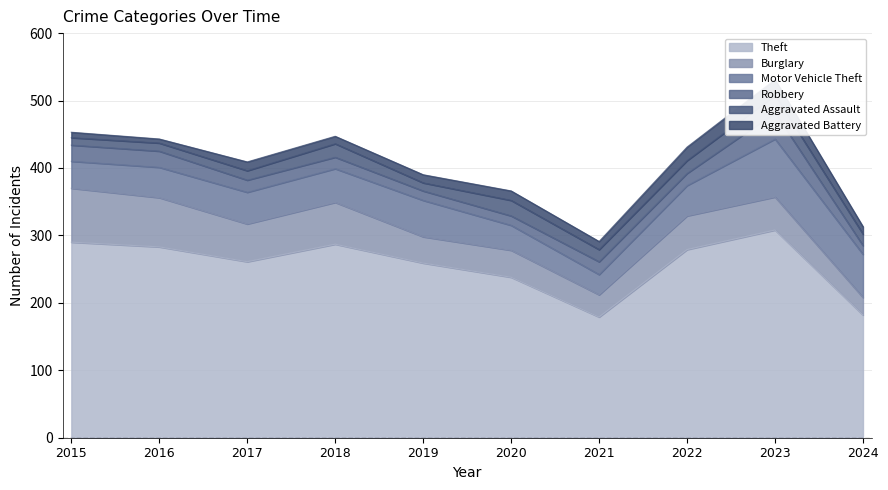

How many interior local valleys does the Motor Vehicle Theft series have?

1